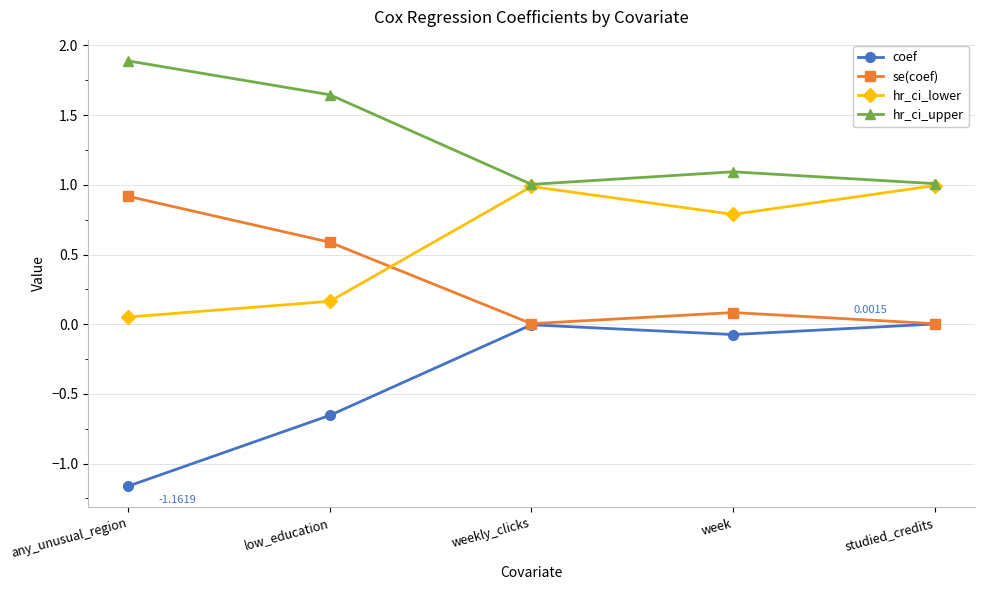

What is the spread (max minus min) of values at any_unusual_region?

3.1